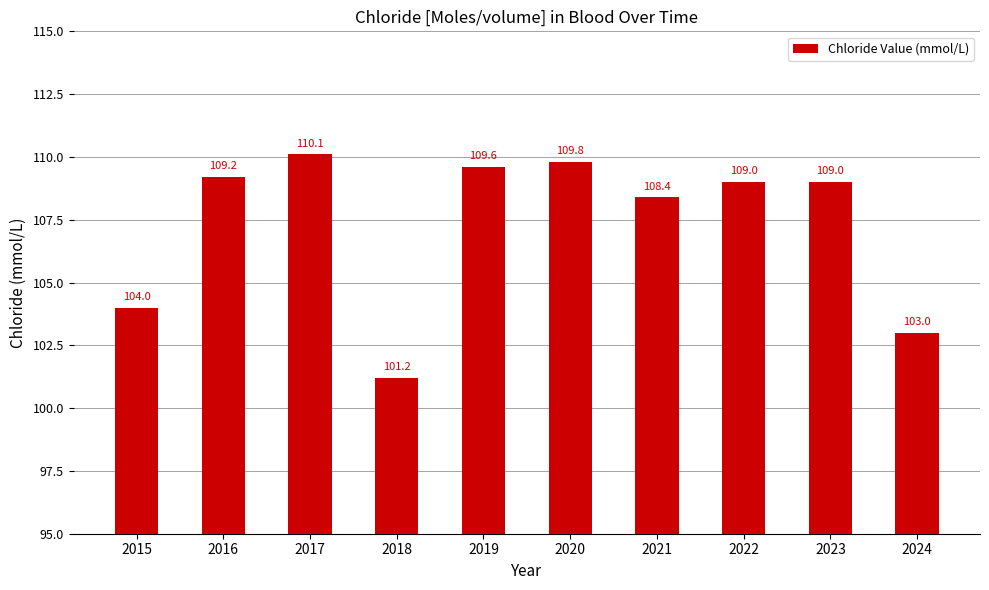

Which has a higher value, 2015 or 2020?

2020